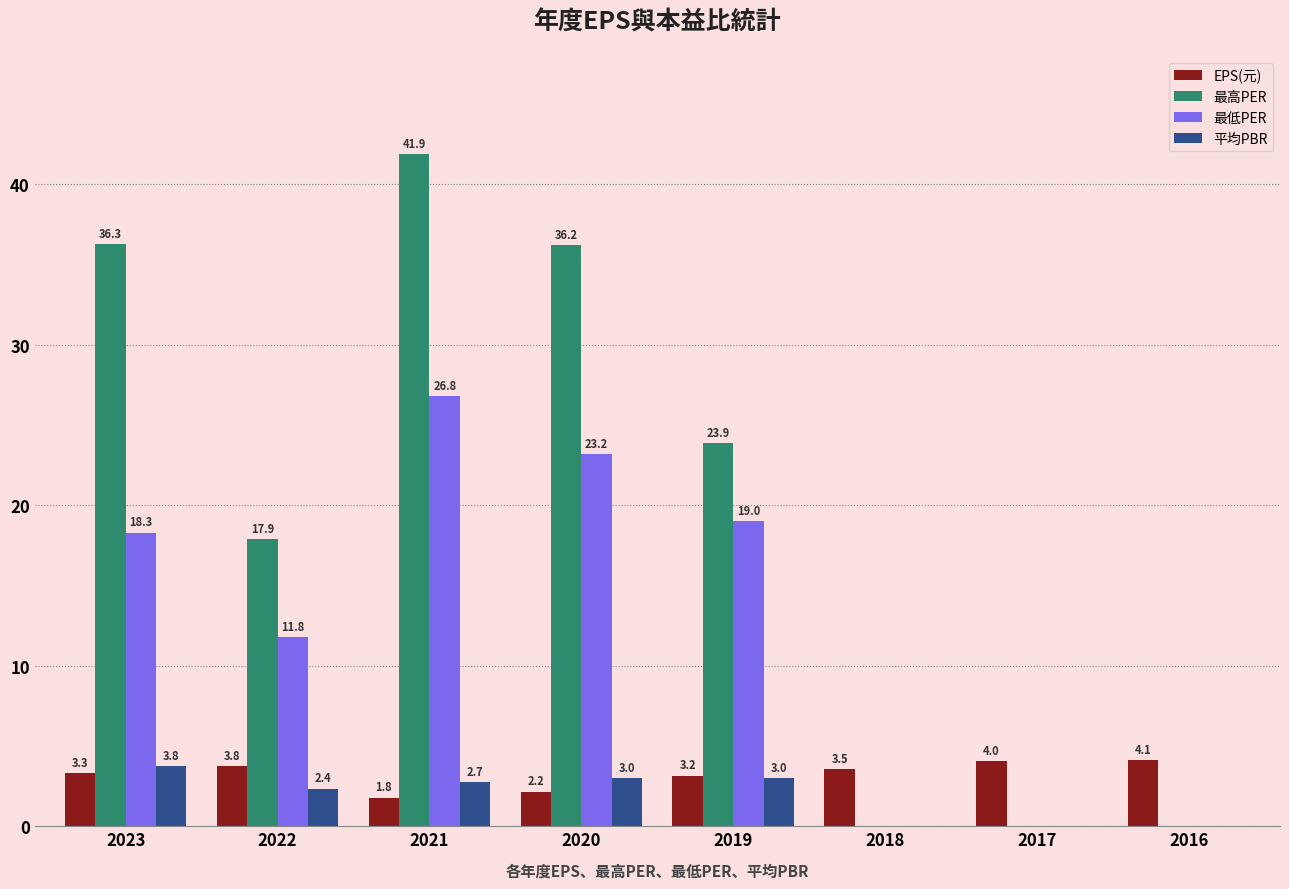

Where is 最高PER nearest to the value 20?

2022